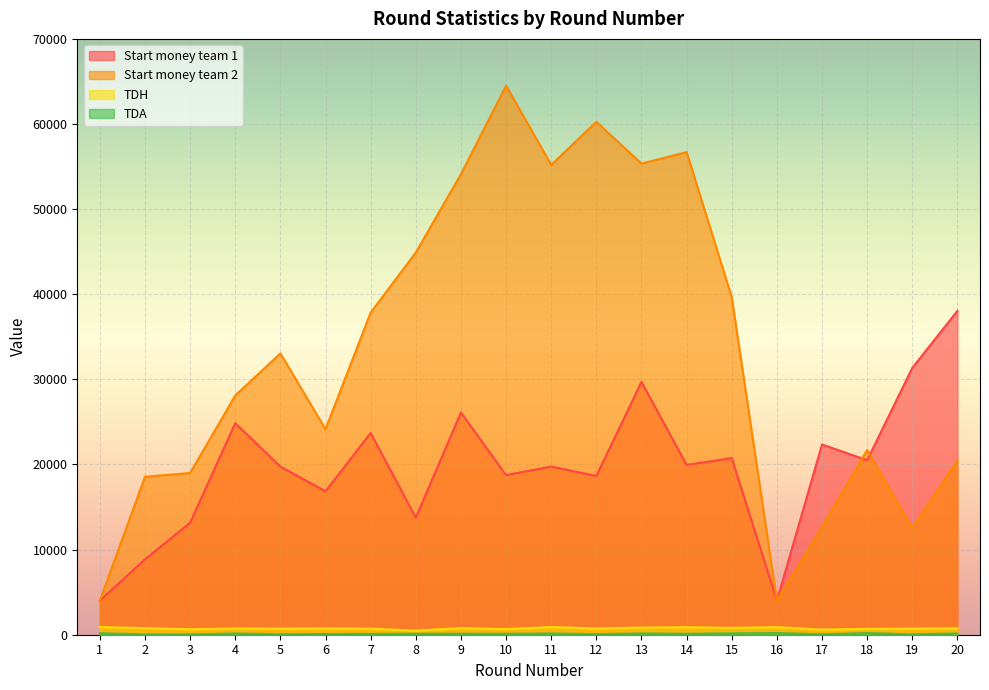

What is the difference between the maximum and minimum values in the Start money team 2 series?

60500